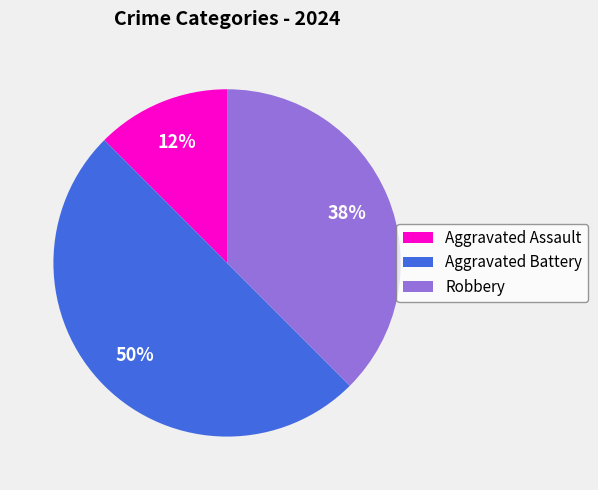

To the nearest percent, what is the combined percentage of Robbery and Aggravated Assault?

50%